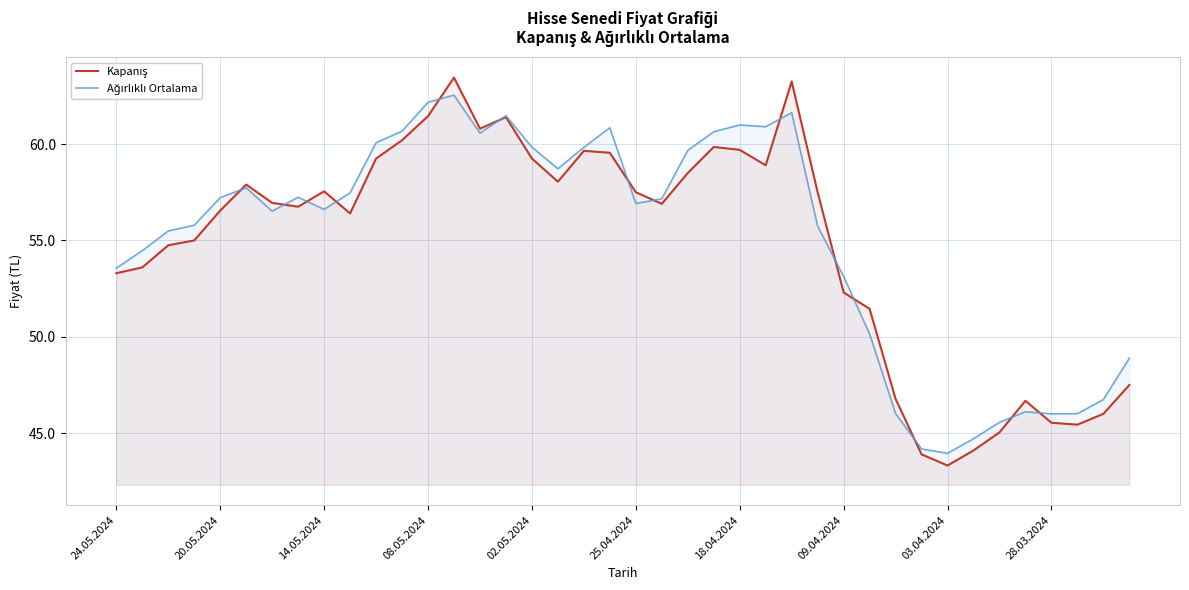

Reading left to right, what are all the values shown in this chart?

Kapanış: 53.3	53.6	54.8	55.0	56.5	57.9	57.0	56.8	57.5	56.4	59.2	60.2	61.5	63.5	60.8	61.4	59.2	58.0	59.6	59.5	57.5	56.9	58.5	59.9	59.7	58.9	63.2	57.5	52.3	51.5	46.8	43.9	43.3	44.1	45.0	46.7	45.5	45.4	46.0	47.5
Ağırlıklı Ortalama: 53.6	54.5	55.5	55.8	57.2	57.7	56.5	57.2	56.6	57.5	60.1	60.7	62.2	62.5	60.6	61.5	59.8	58.7	59.8	60.9	56.9	57.2	59.7	60.6	61.0	60.9	61.6	55.7	53.1	50.1	46.0	44.2	44.0	44.7	45.6	46.1	46.0	46.0	46.7	48.9